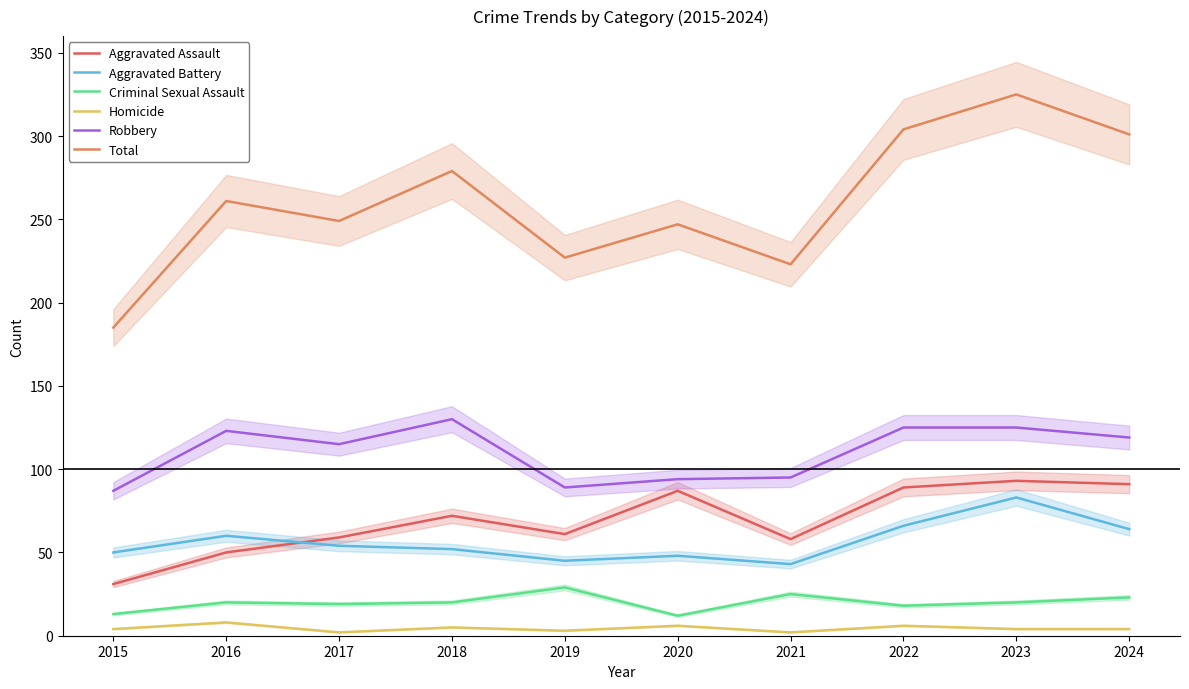

At which label is Homicide closest to 5?

2018